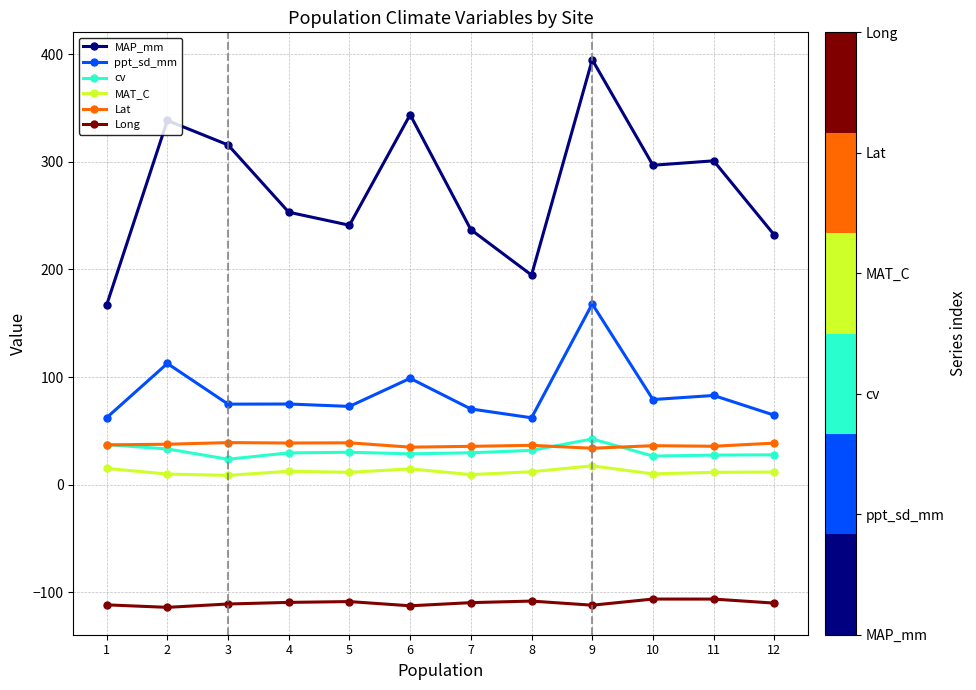

The value of ppt_sd_mm at 9 is 260.3. True or false?

False